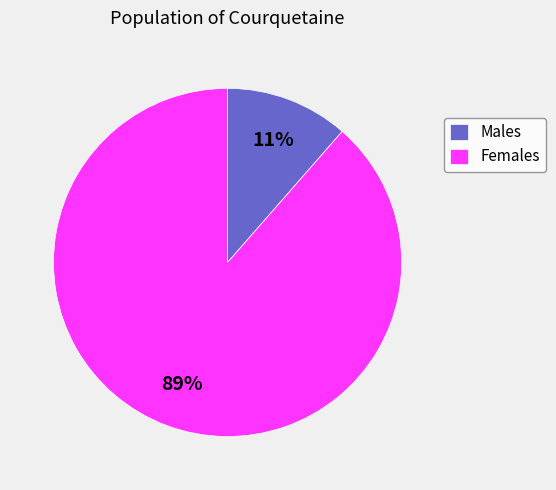

Does Females account for over 50% of the chart?

Yes